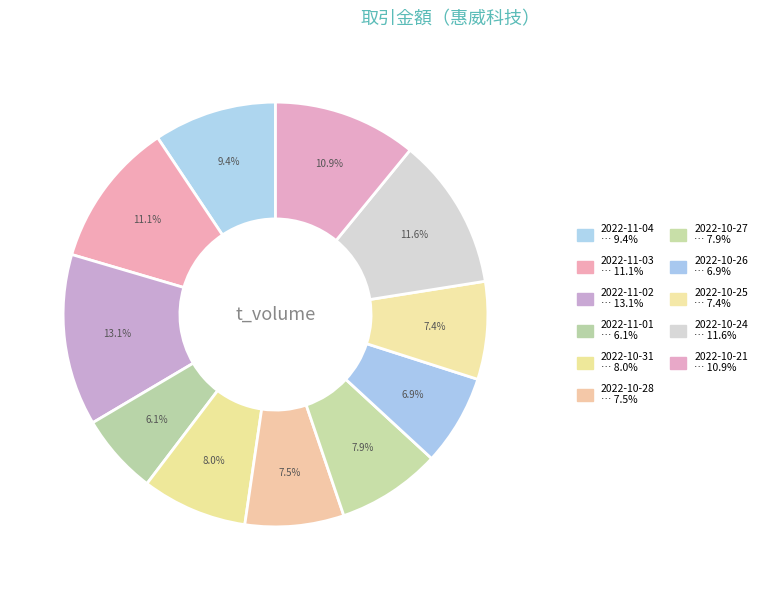

Combined, what portion of the pie is 2022-11-03 and 2022-11-02?

24.1%